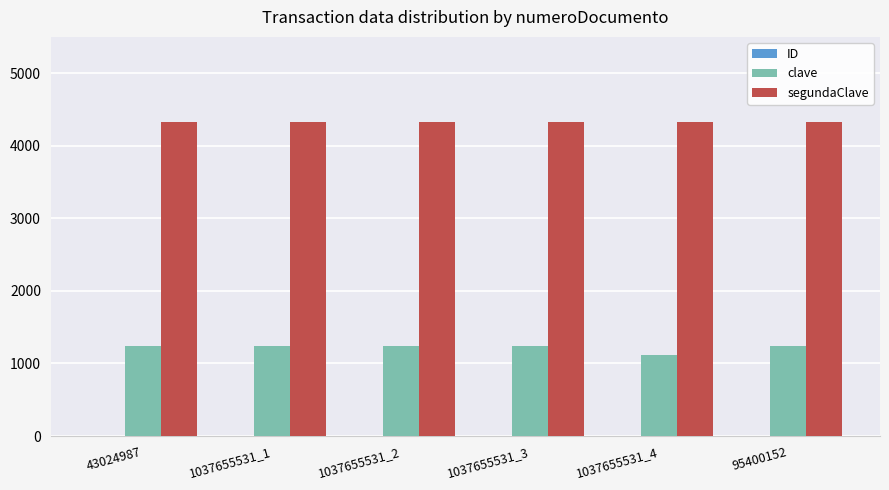

Are the bars horizontal?

No